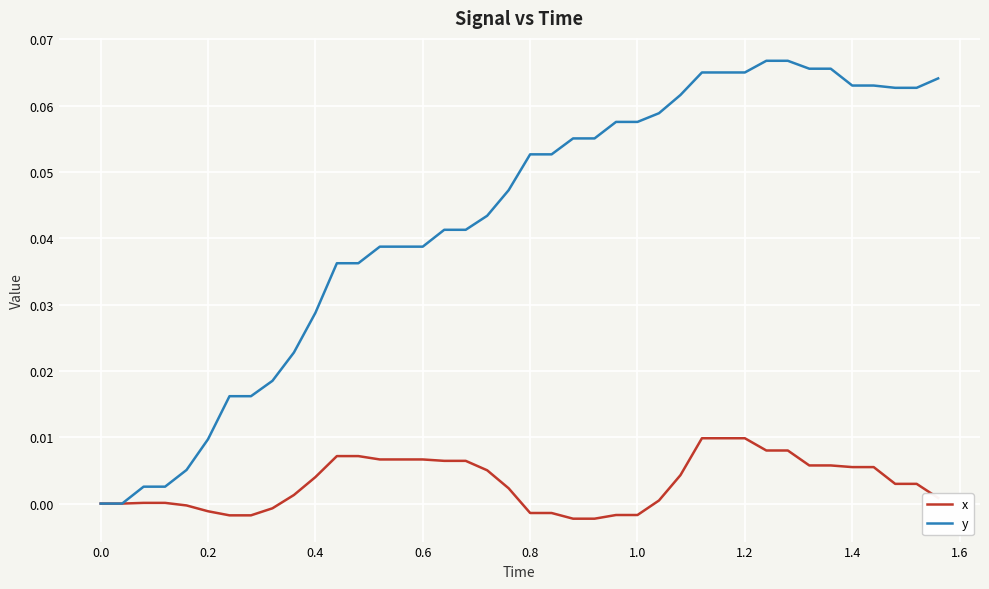

Which series has the largest range (max minus min)?

y